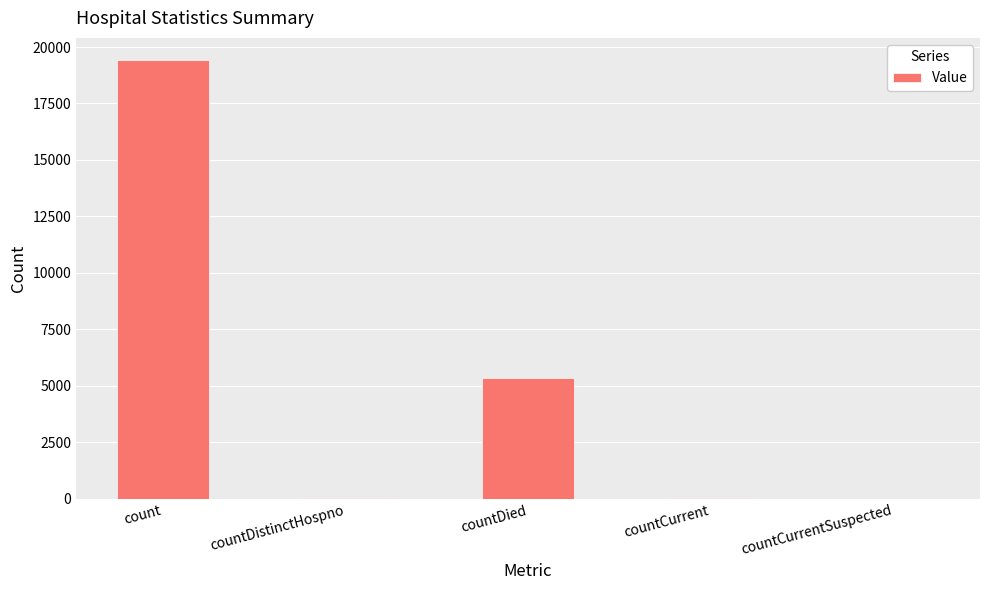

What is the change in value from countDistinctHospno to countCurrent?

+18